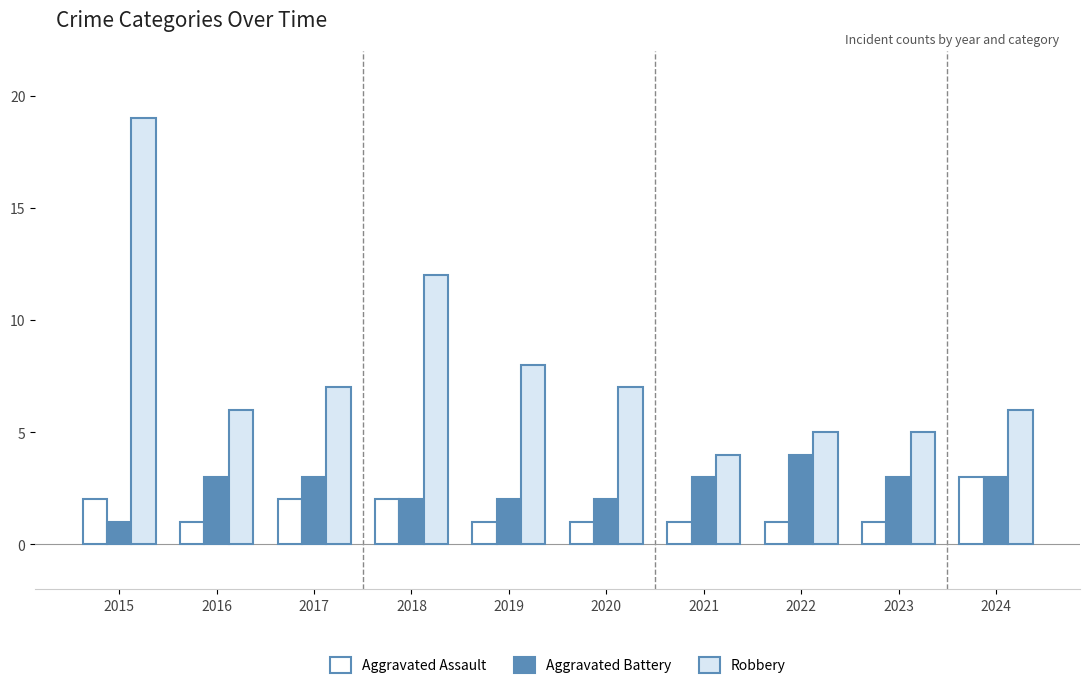

Rank the series by their average value, from highest to lowest.

Robbery, Aggravated Battery, Aggravated Assault